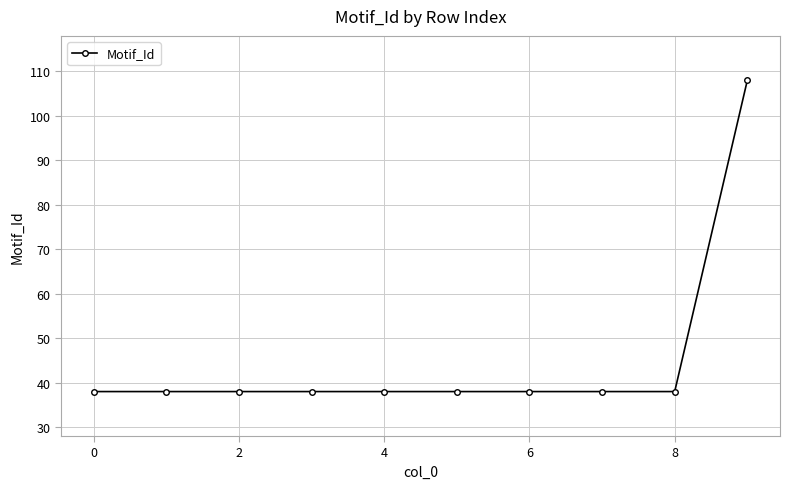

What is the average value?

45